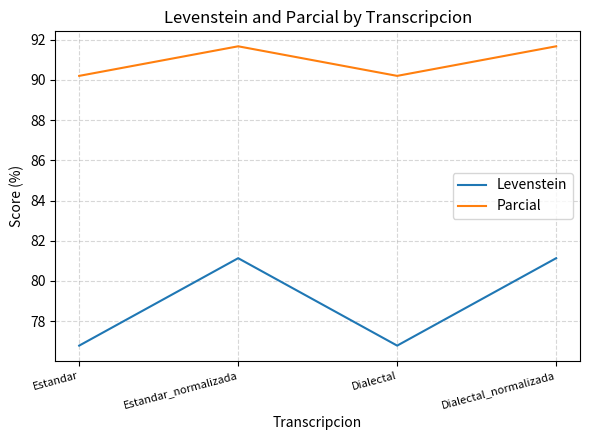

Does the chart have visible grid lines?

Yes